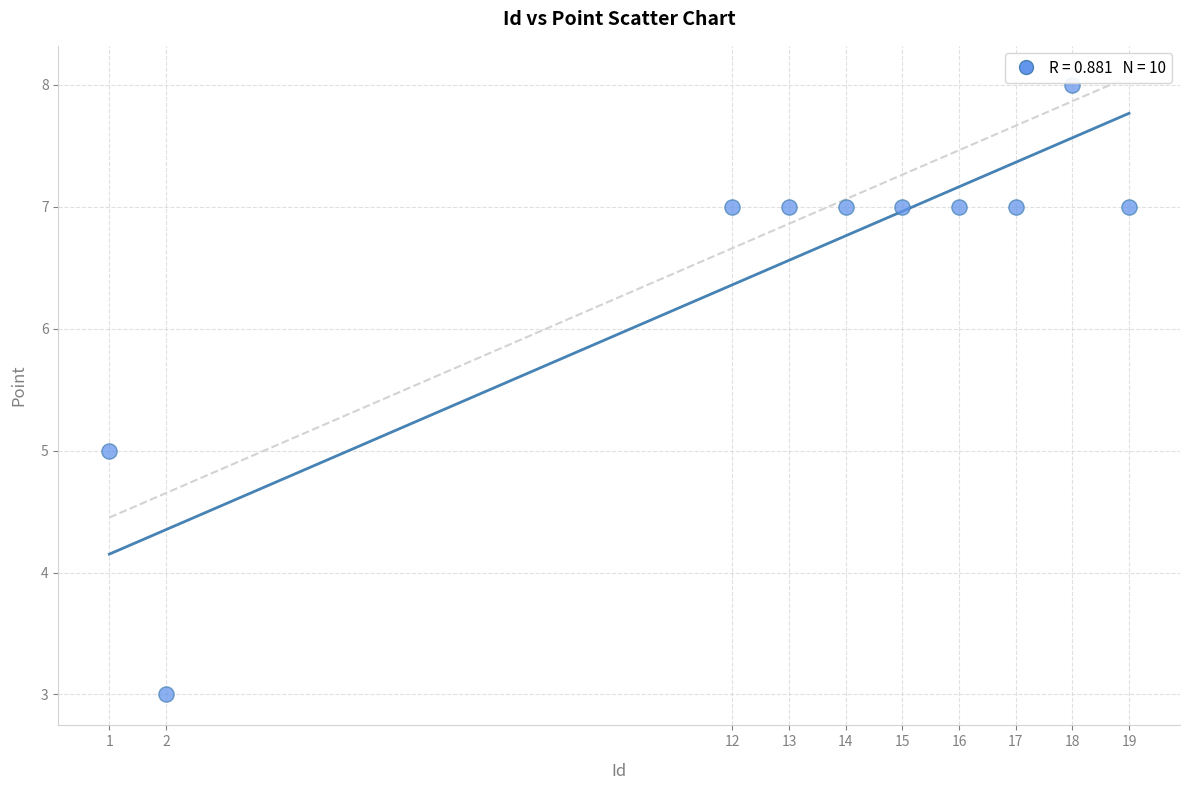

What is the range of Y values (max minus min)?

5